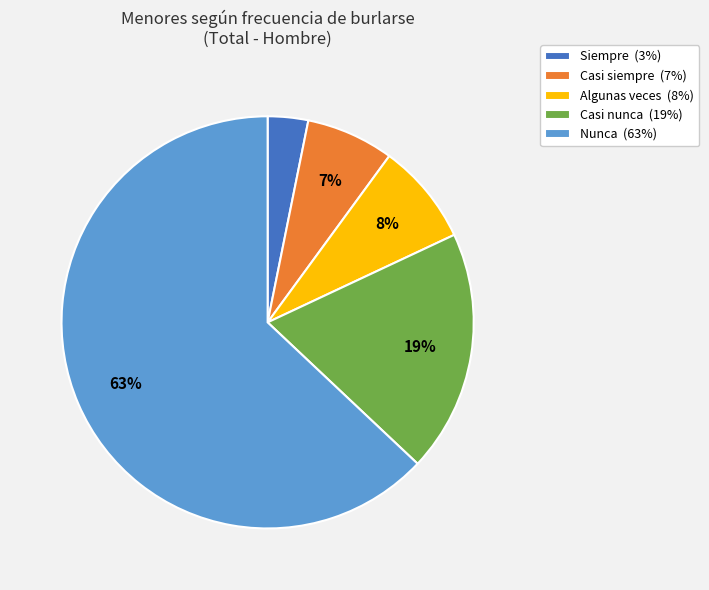

What percentage is the Nunca slice, to the nearest percent?

63%